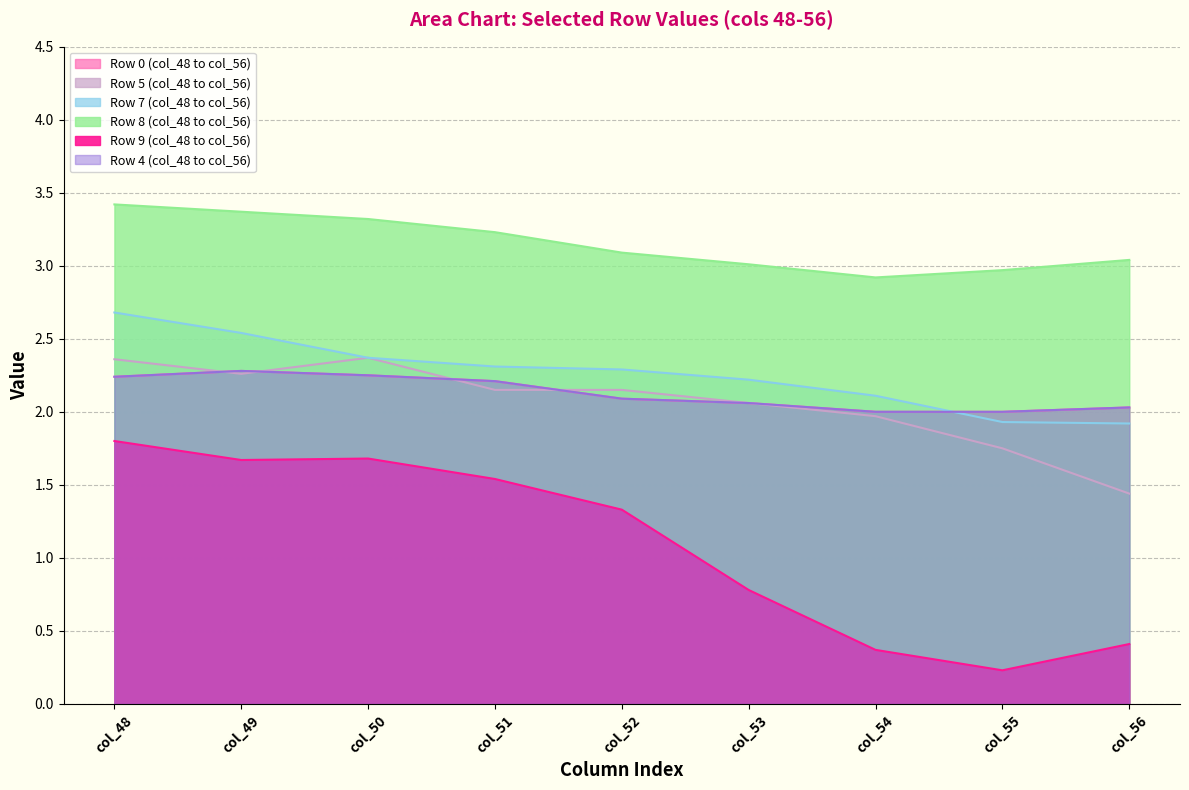

Where is the first local maximum for Row 0 (col_48 to col_56)?

col_49